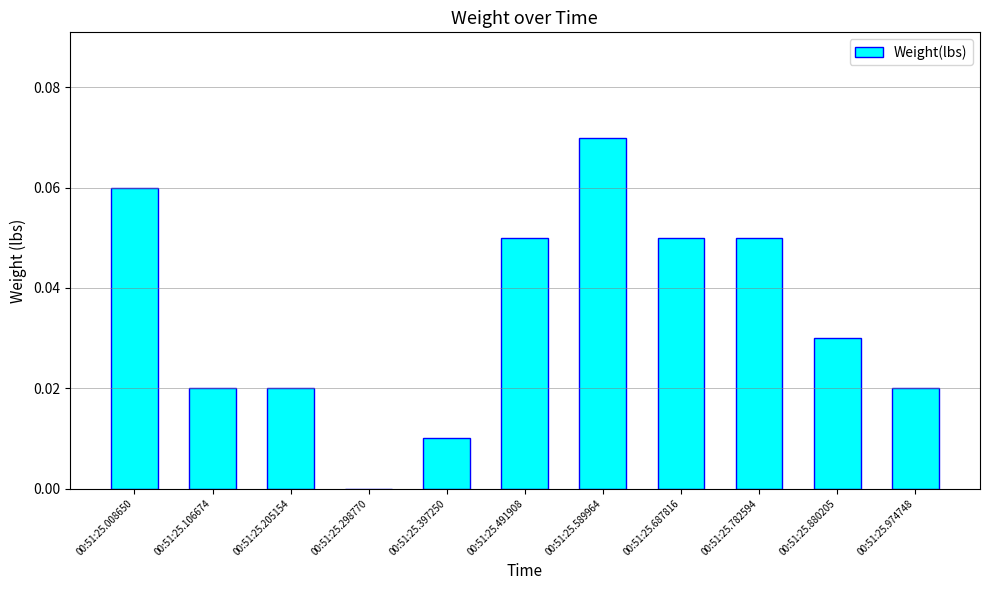

The chart shows a value of 0.0 at 00:51:25.491908. True or false?

False